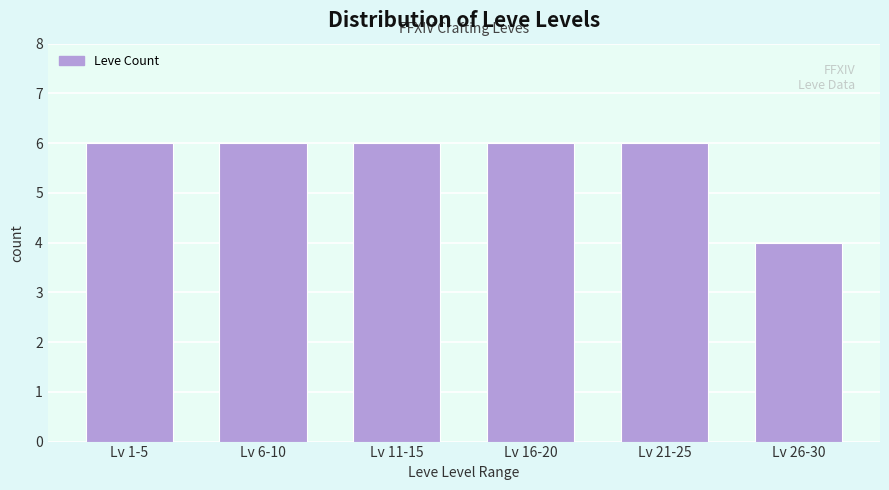

Reading left to right, transcribe all the data shown in this chart.

Lv 1-5=6	Lv 6-10=6	Lv 11-15=6	Lv 16-20=6	Lv 21-25=6	Lv 26-30=4